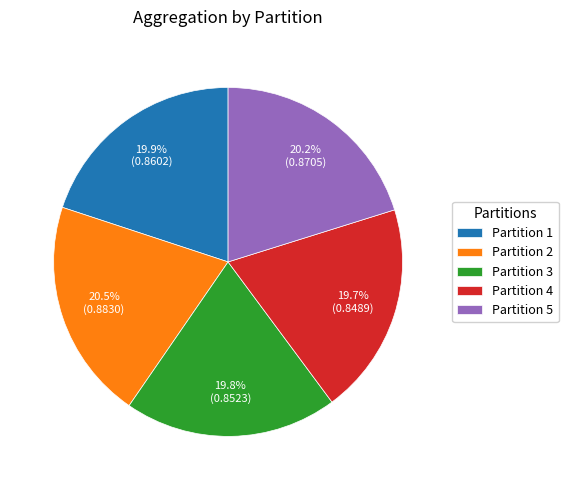

To the nearest percent, what is the combined percentage of Partition 4 and Partition 2?

40%